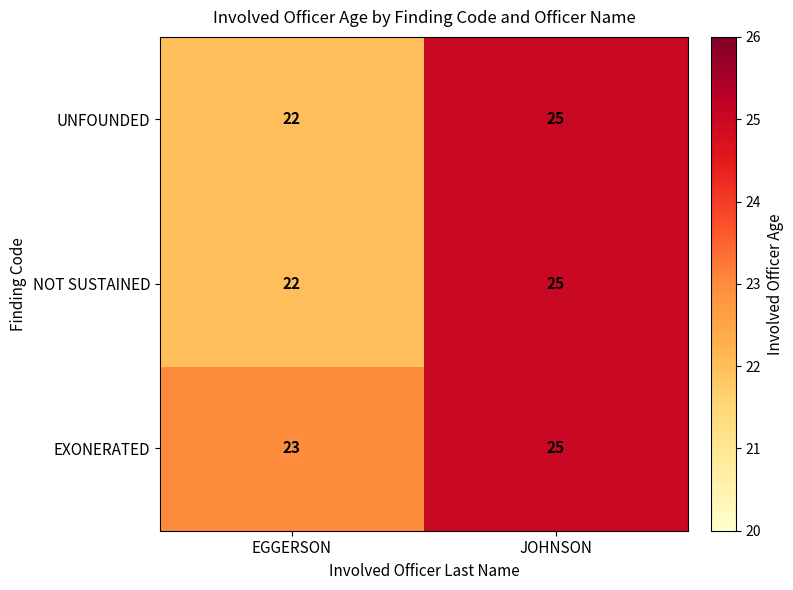

What is the average value of the UNFOUNDED series?

24